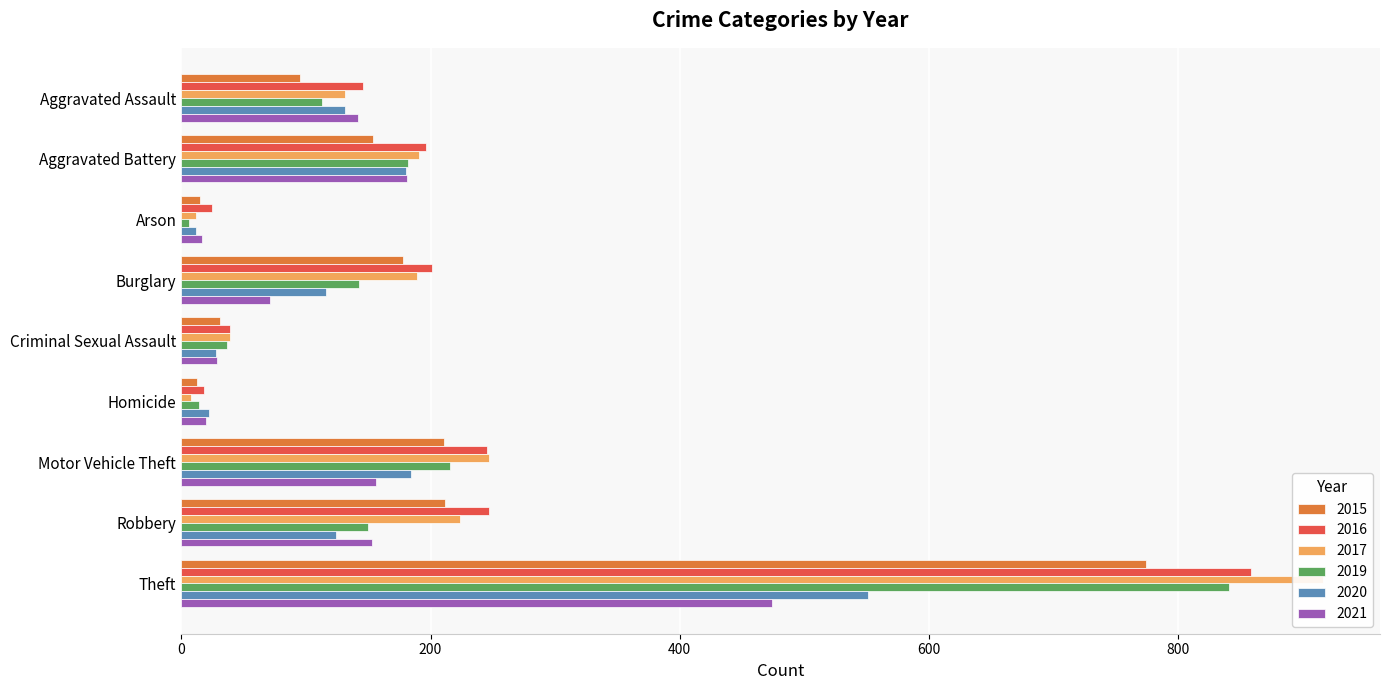

What is the value of the 2016 bar at the 2nd from the left?

196